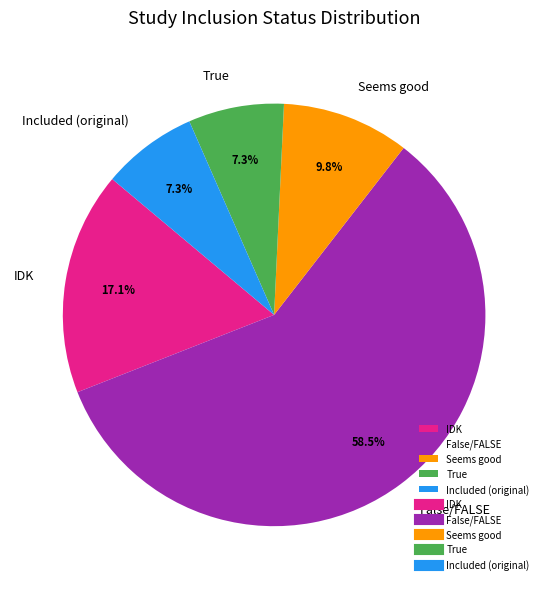

What is the ratio of the value at IDK to the value at False/FALSE?

0.3